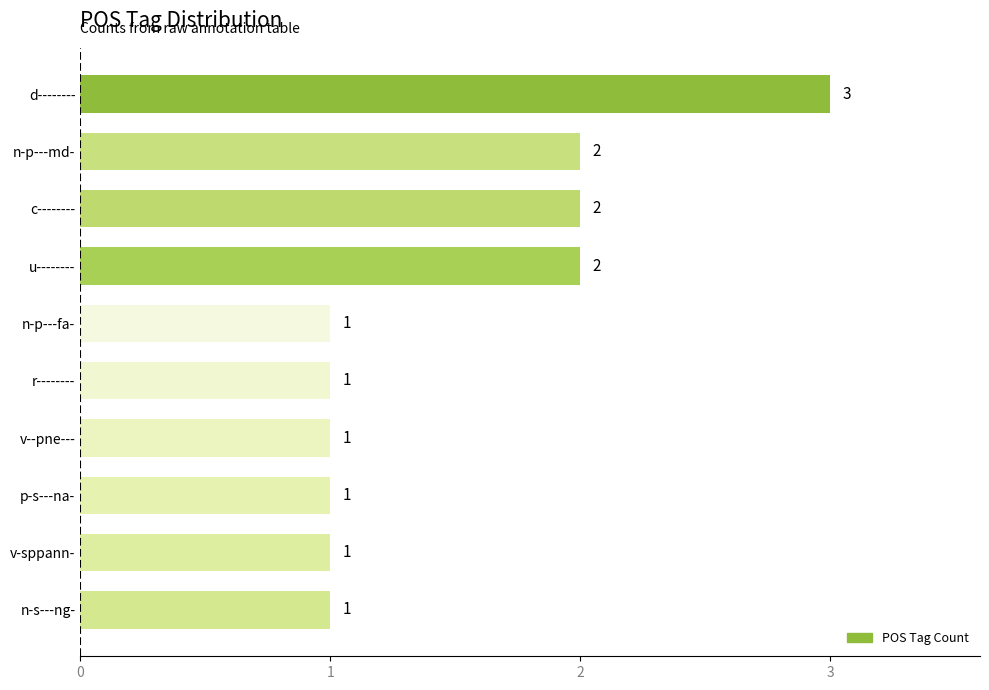

What is the greatest value displayed?

3